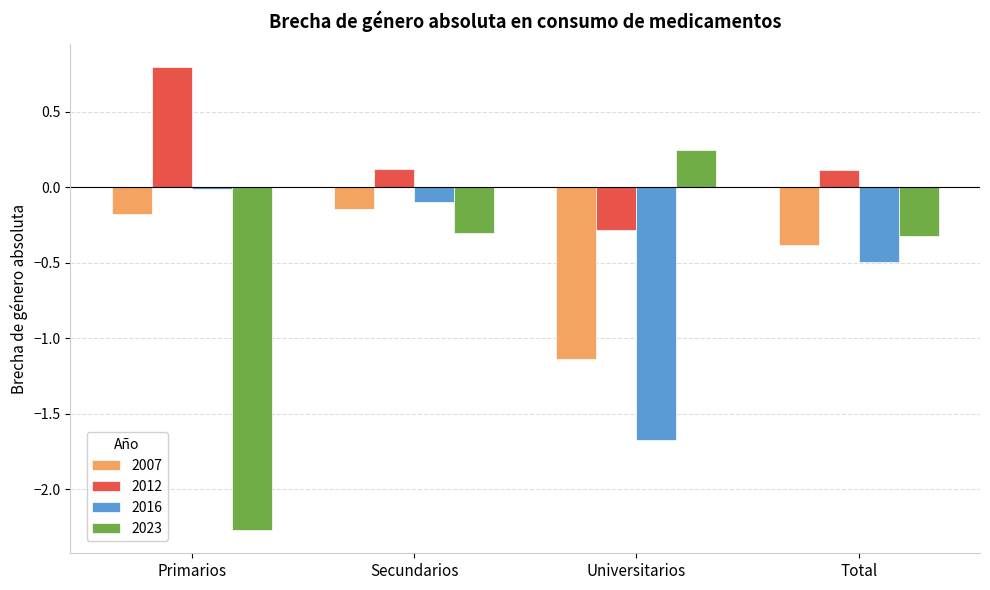

Which series changed the most between Primarios and Secundarios?

2023